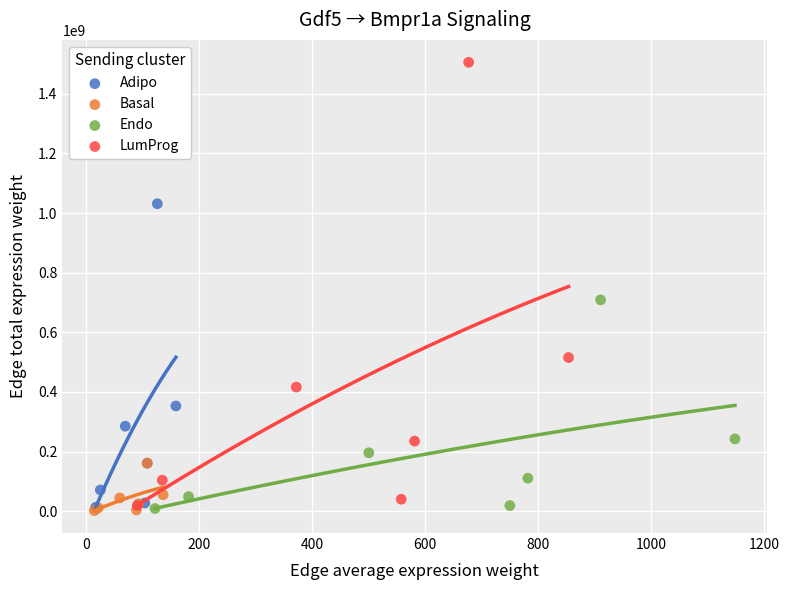

Which series has the widest spread of Y values?

LumProg